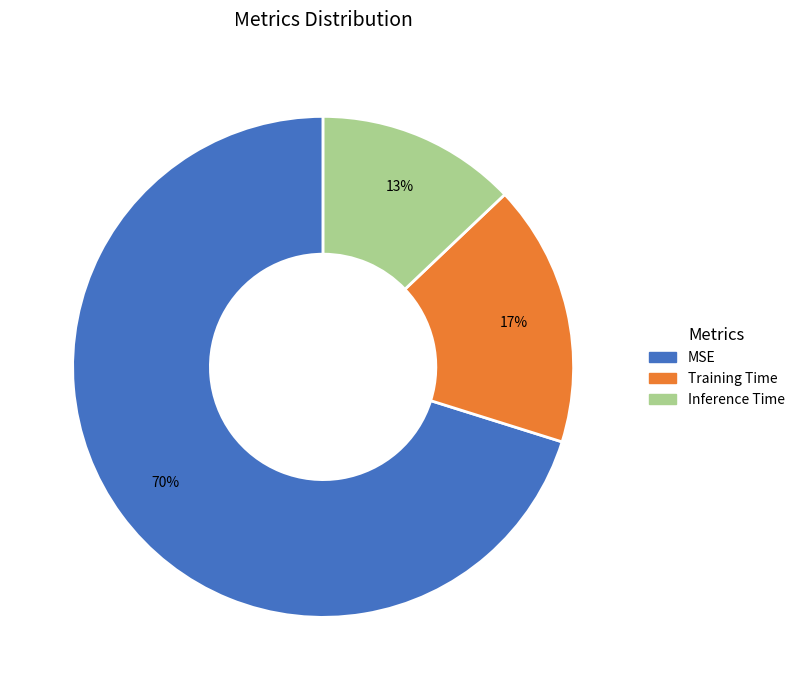

Rank the categories by value from highest to lowest.

MSE, Training Time, Inference Time